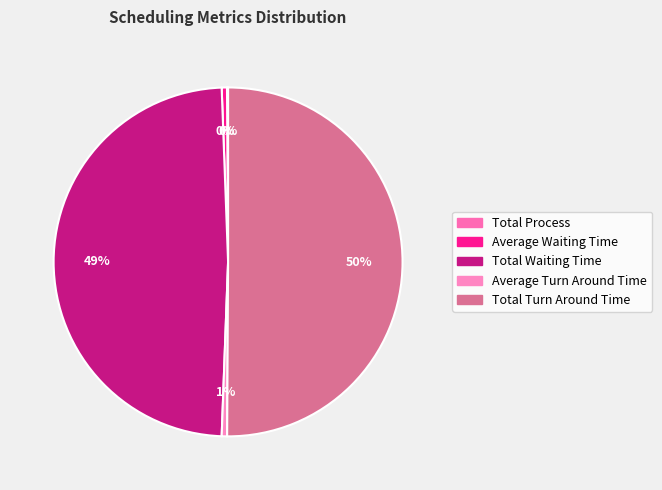

What percentage is NOT represented by Total Turn Around Time?

49.9%